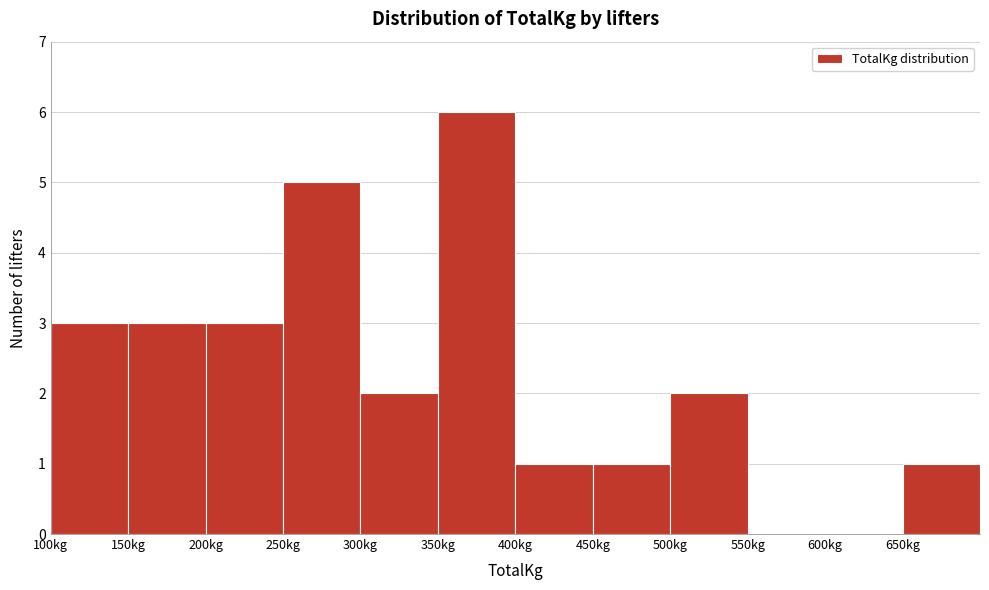

Reading left to right, list every bar in this chart as the range it spans on the x-axis followed by its height. The values are not printed on the chart, so give them approximately, as read against the axis.

100 to 150: 3
150 to 200: 3
200 to 250: 3
250 to 300: 5
300 to 350: 2
350 to 400: 6
400 to 450: 1
450 to 500: 1
500 to 550: 2
550 to 600: 0
600 to 650: 0
650 to 700: 1